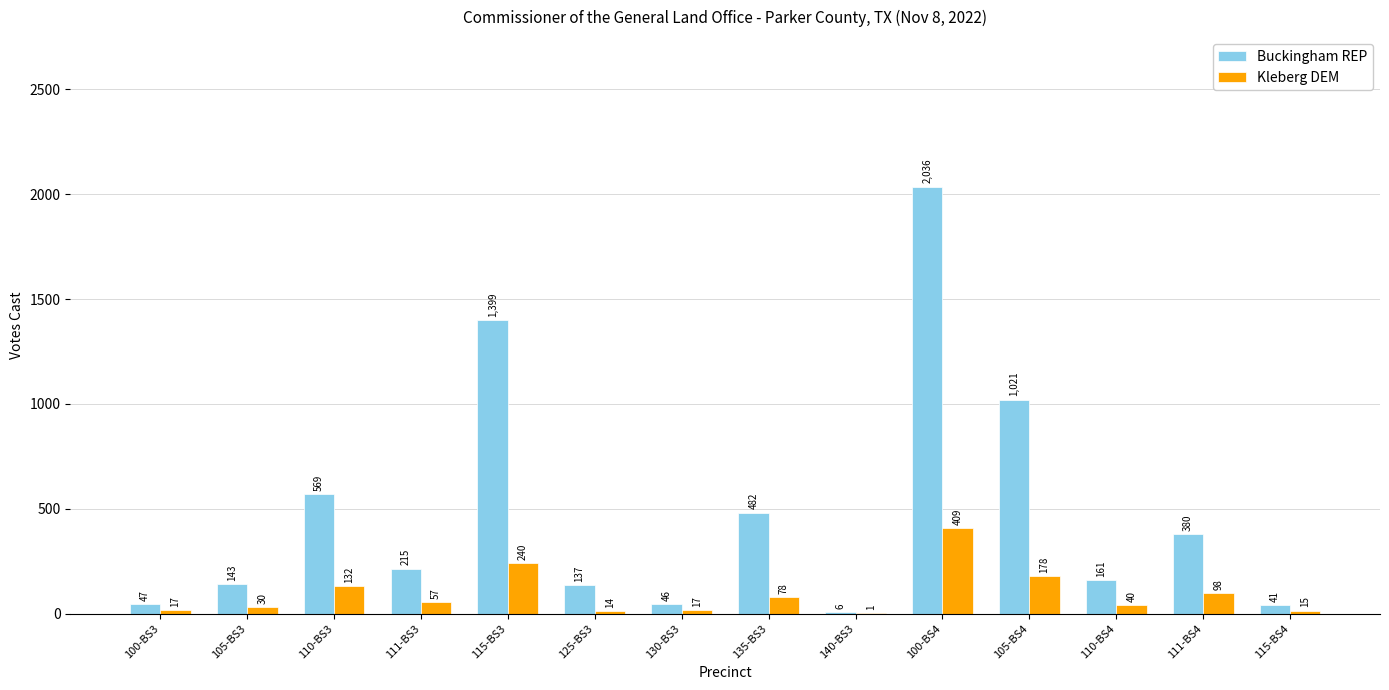

What is the total value across all series at 115-BS3?

1639